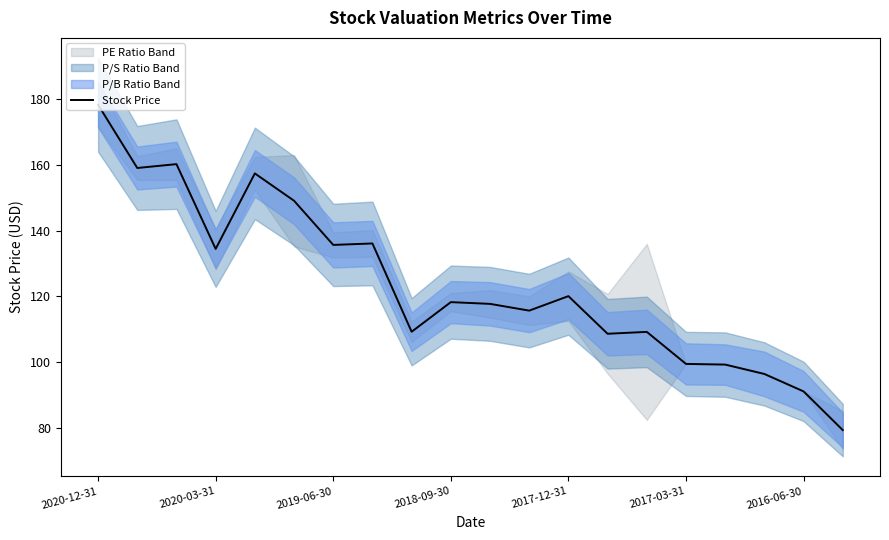

Which has a higher value, 14 or 10?

10